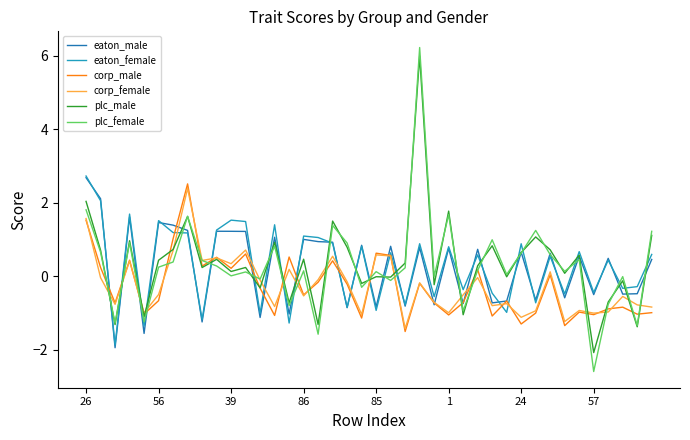

True or false: plc_female and corp_male intersect in this chart.

True